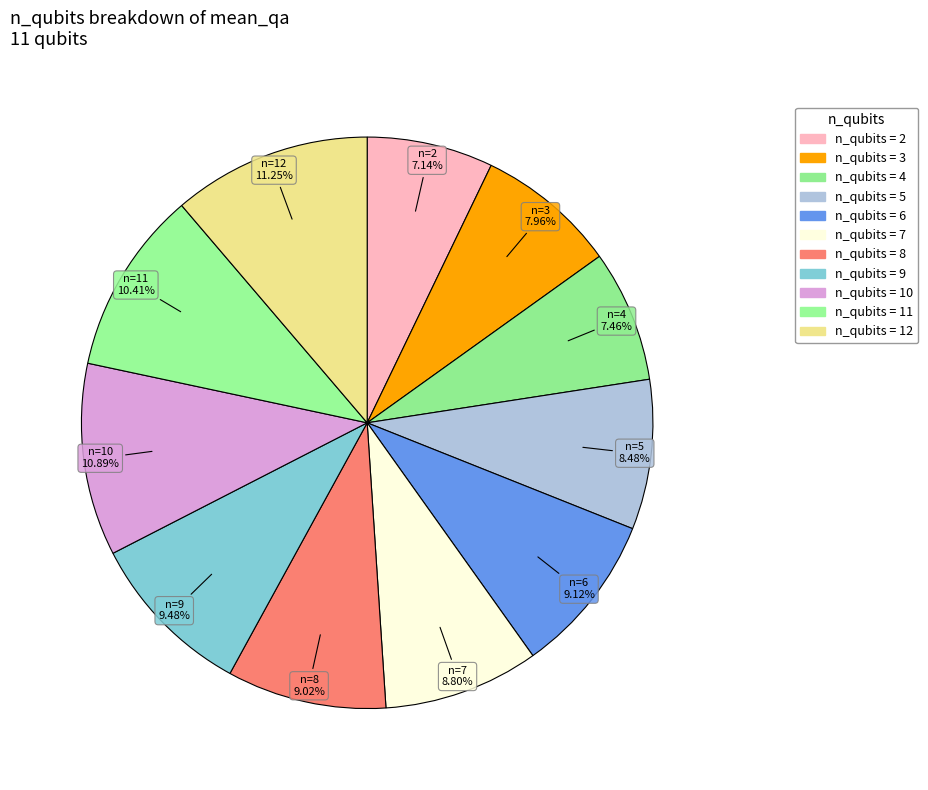

Is there any slice that represents more than half of the pie?

No